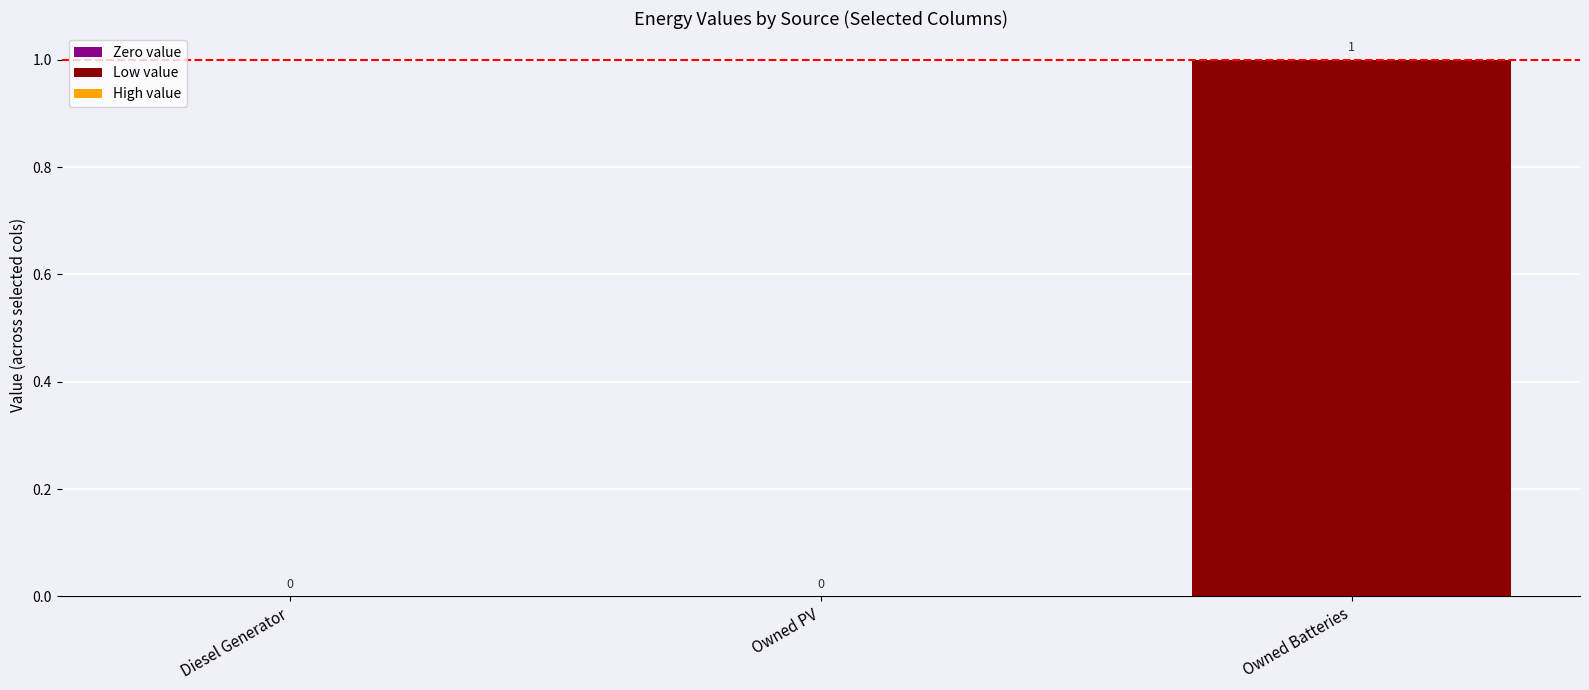

Does the chart contain stacked bars?

No